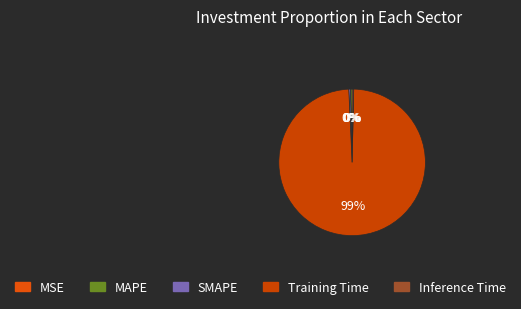

Is there any slice that represents more than half of the pie?

Yes